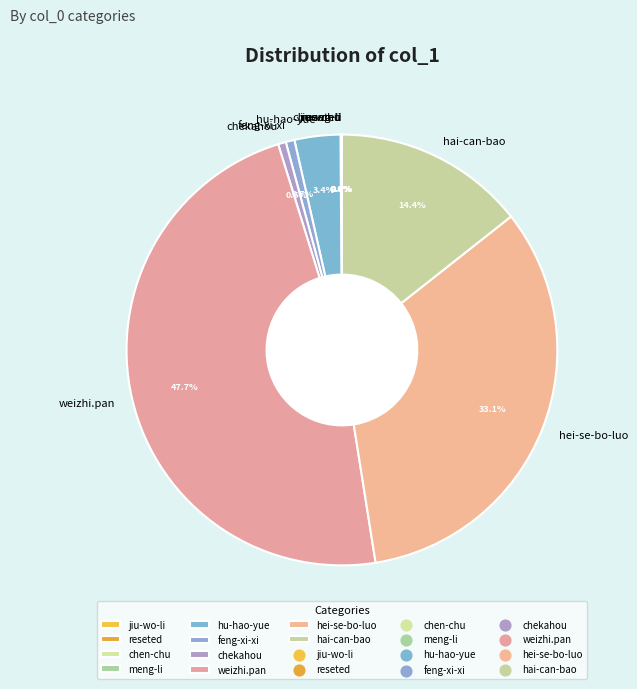

Which category has the biggest portion of the pie?

weizhi.pan